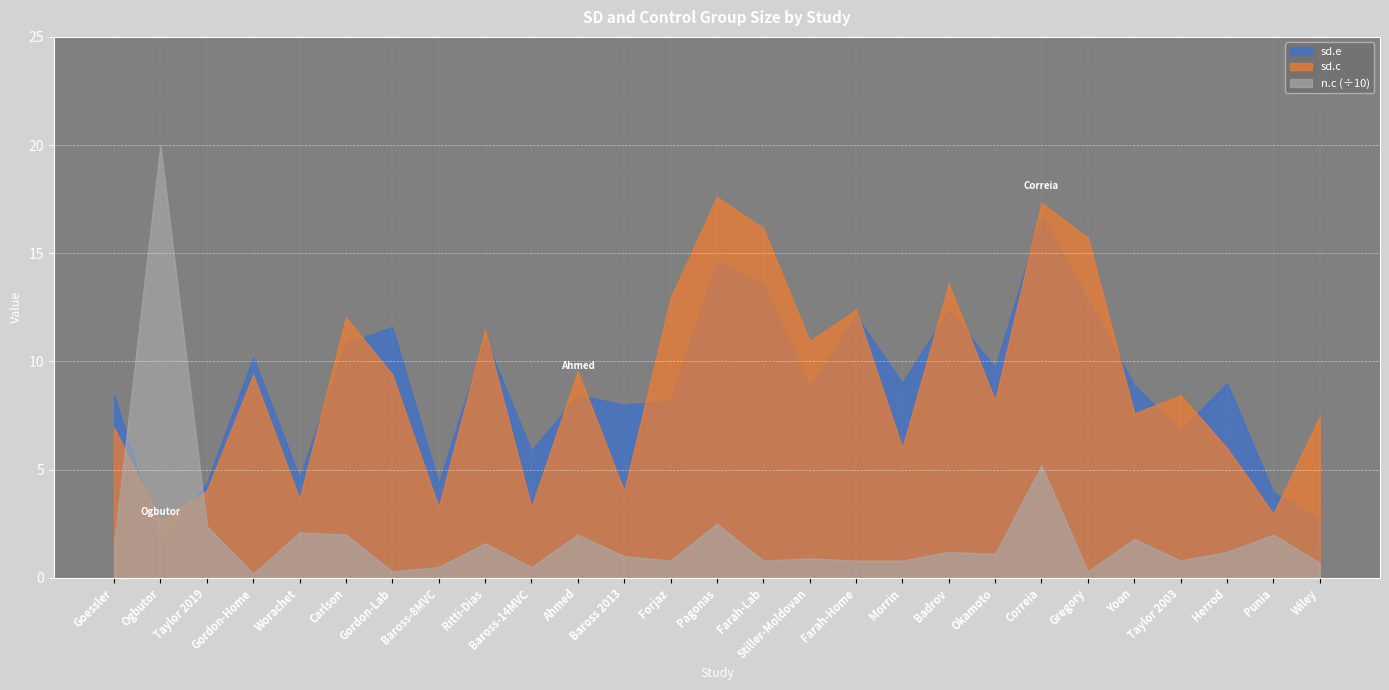

What is the difference between the maximum and minimum values in the sd.c series?

15.0